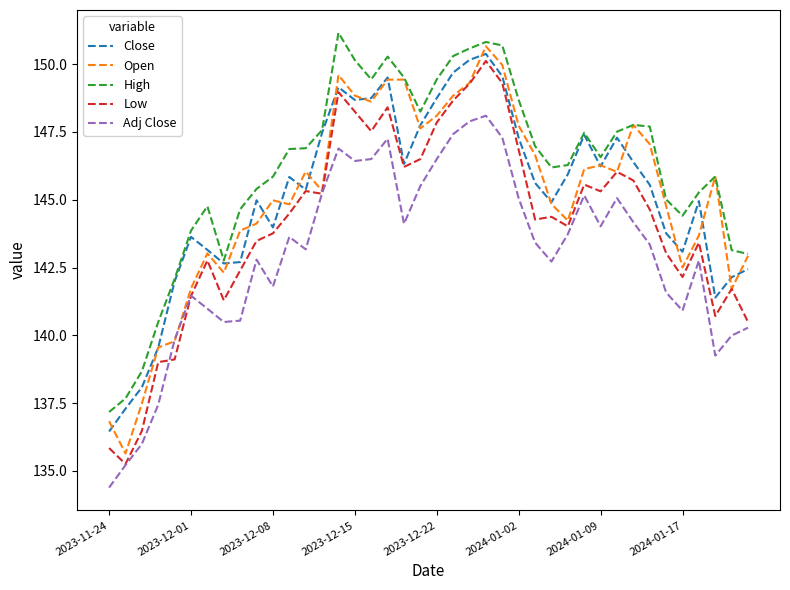

In Close, how many points are lower than both neighbors (excluding endpoints)?

9